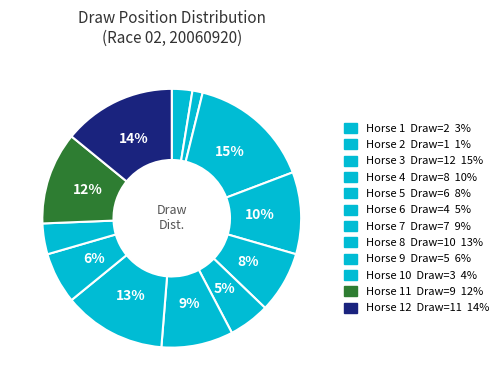

How many segments does this pie chart have?

12